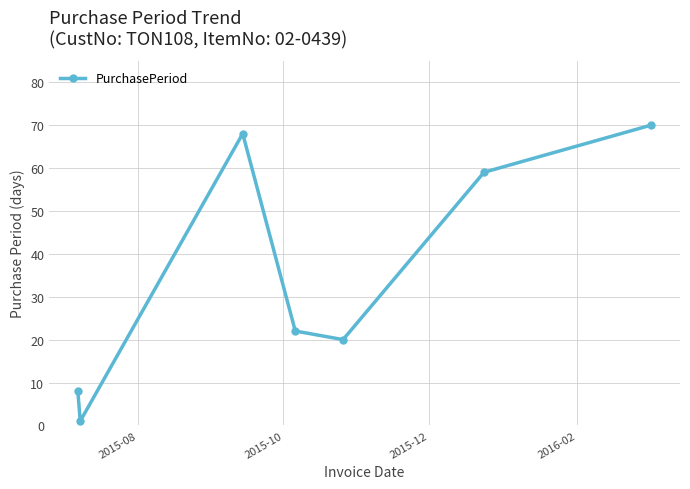

Reading left to right, what are all the values shown in this chart?

8	1	68	22	20	59	70